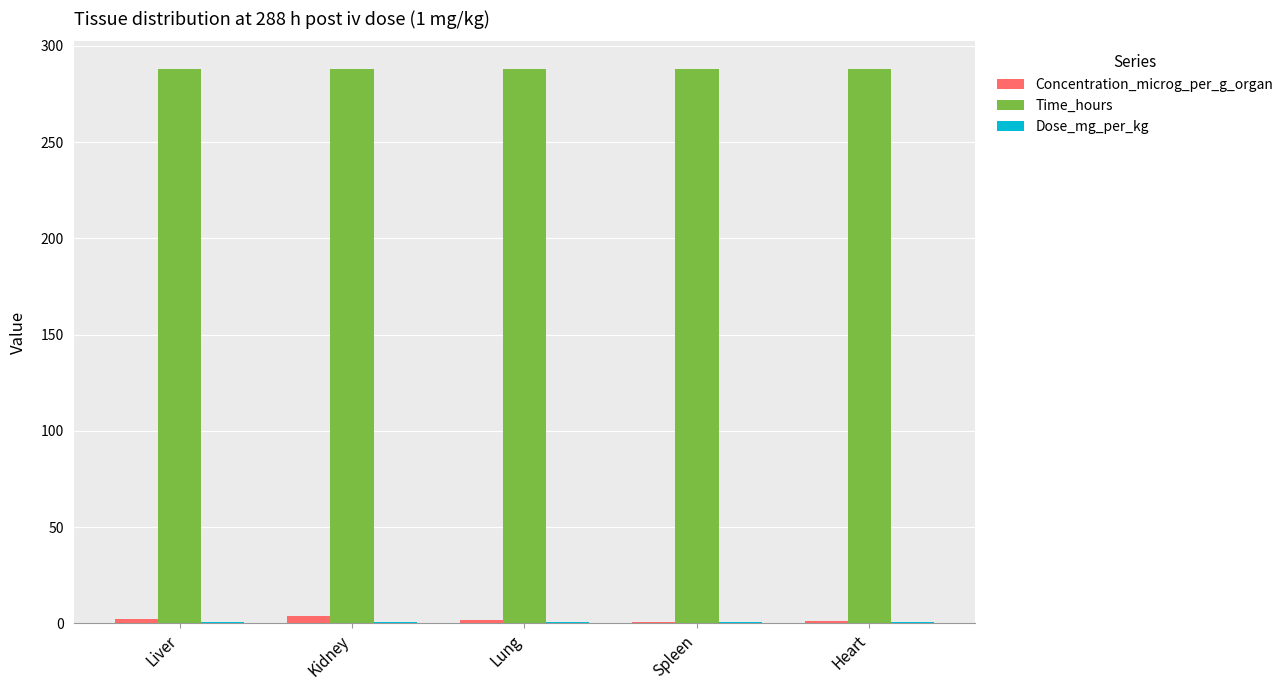

What is the maximum value shown in the chart?

288.0